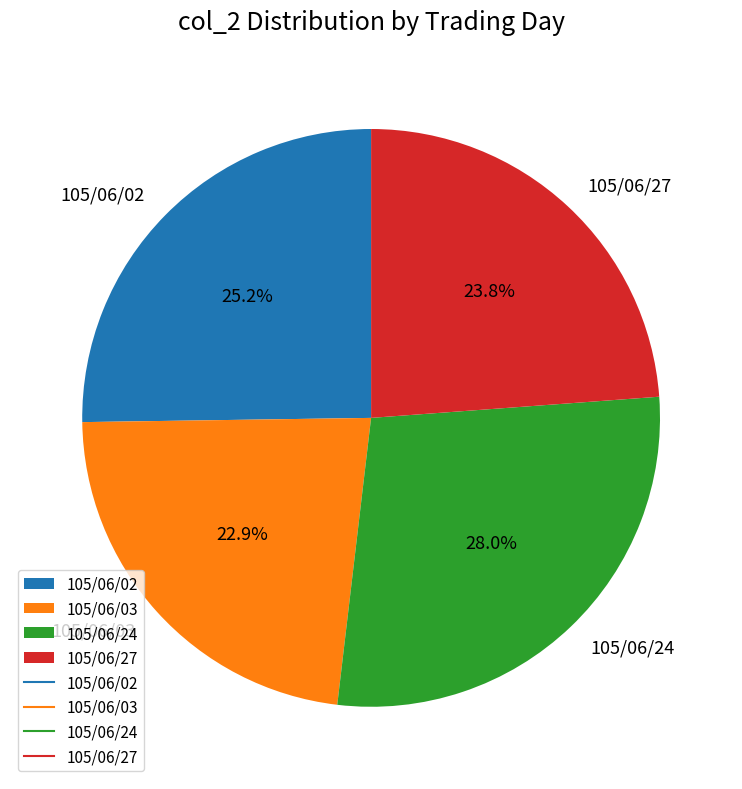

Is there any slice that represents more than half of the pie?

No